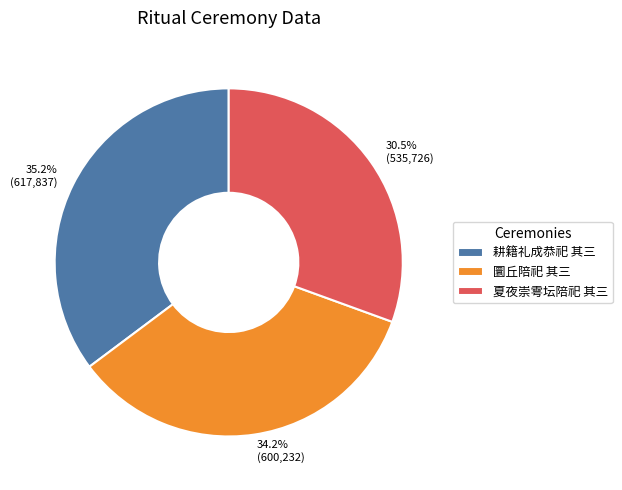

To the nearest percent, what percentage of the pie is 圜丘陪祀 其三?

34%